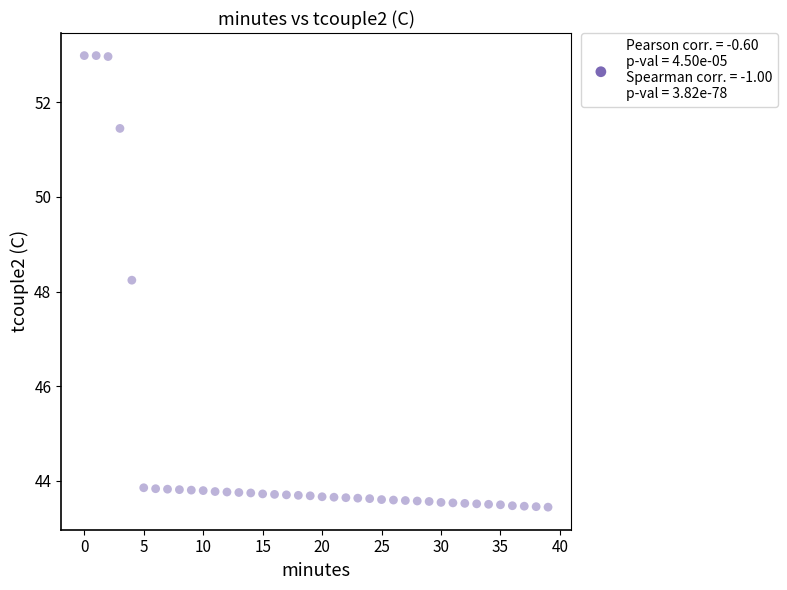

What Y value in the scatter plot is closest to 48?

48.2